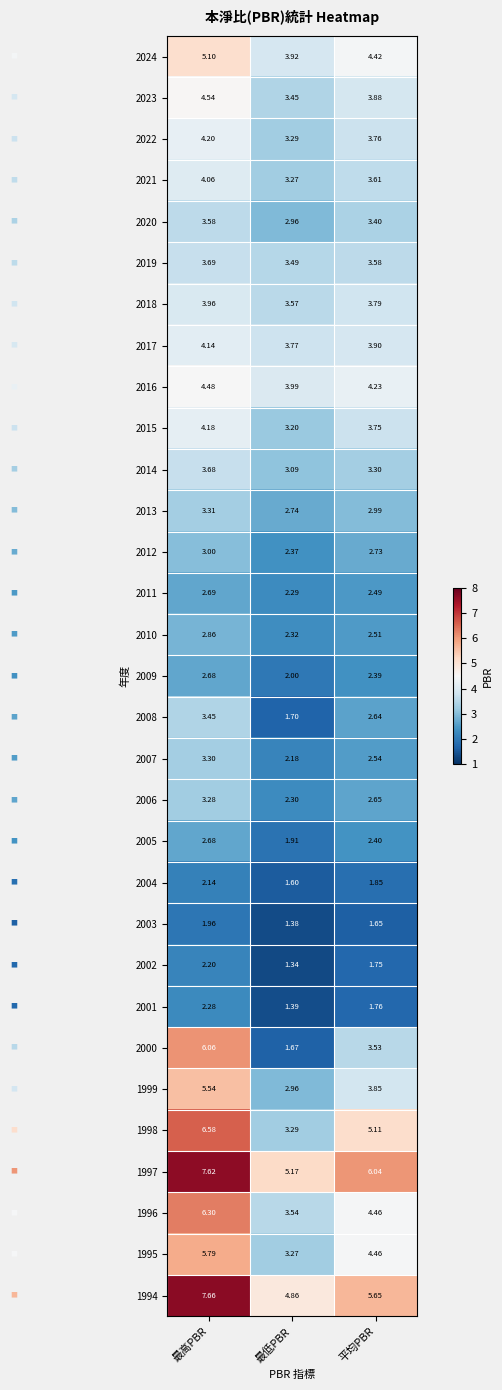

Between 最高PBR and 最低PBR, which series saw the biggest shift?

2000